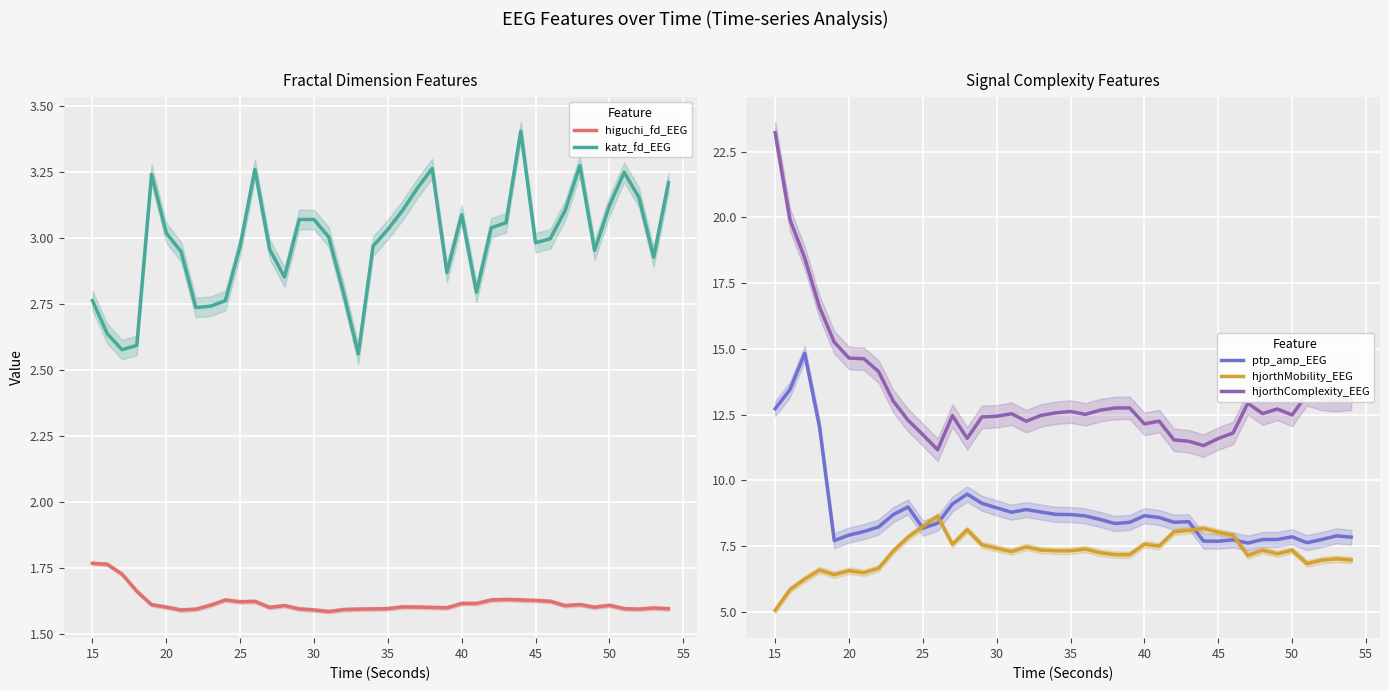

The katz_fd_EEG series shows 1.7 at 50. True or false?

False